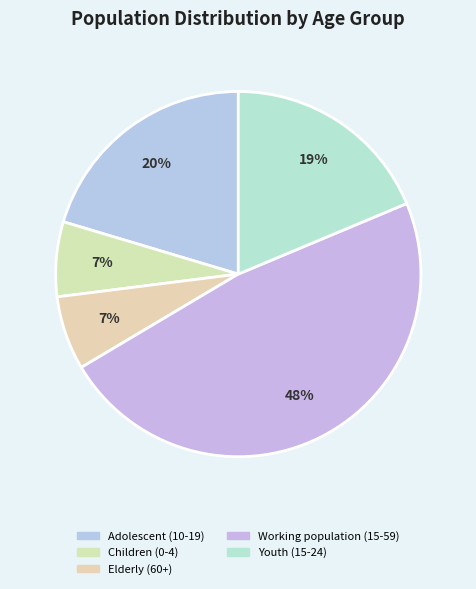

Rank the categories by value from lowest to highest.

Elderly (60+), Children (0-4), Youth (15-24), Adolescent (10-19), Working population (15-59)